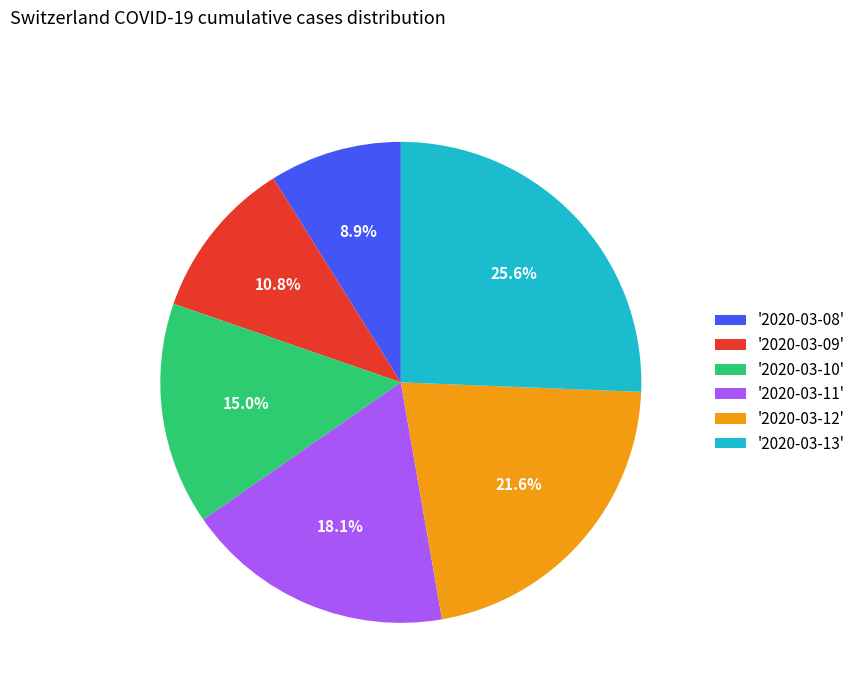

How much of the chart is everything except '2020-03-08'?

91.1%